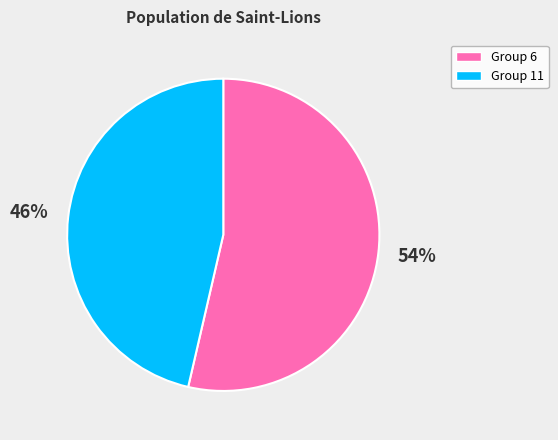

Count the number of slices in the pie.

2